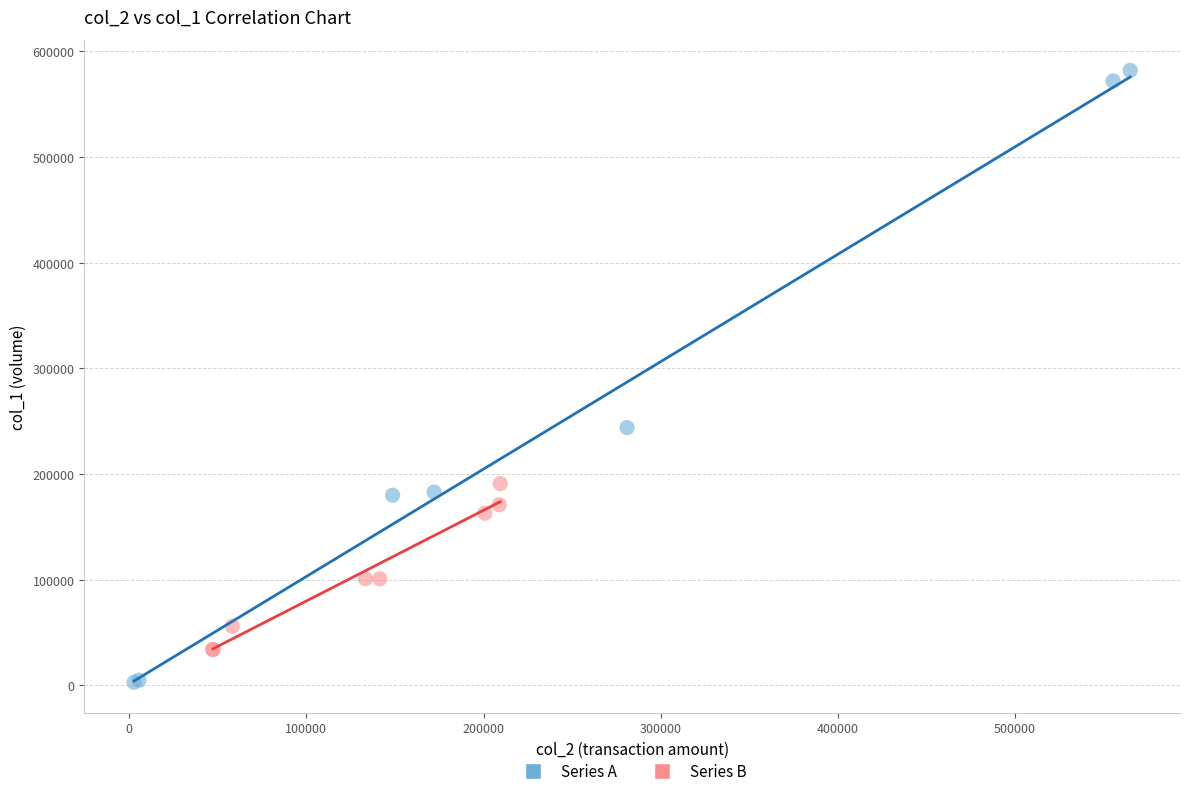

Which series contains the lowest Y value?

Series A